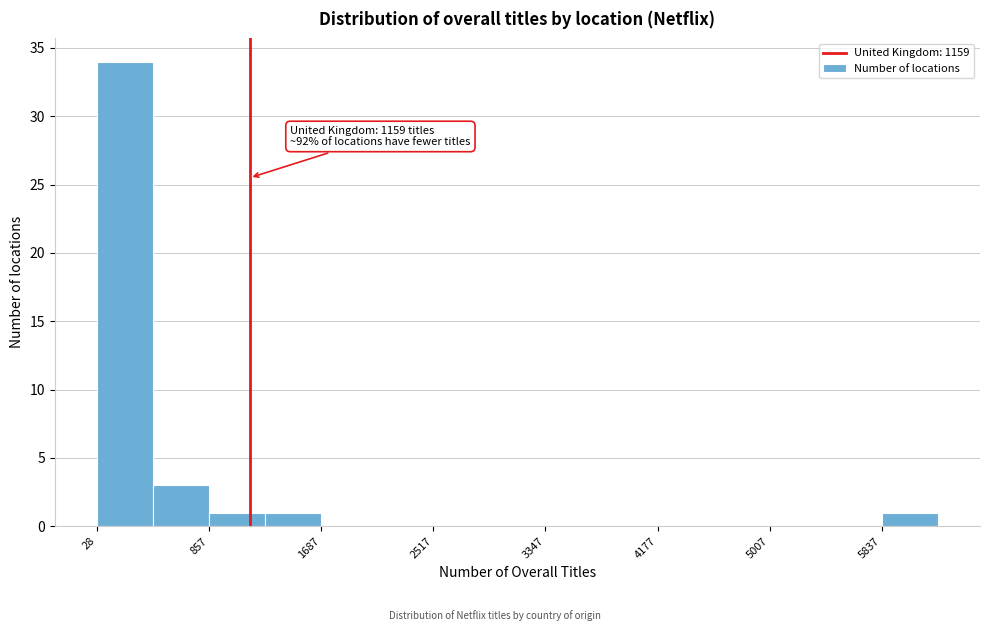

Over which range of the x-axis is the bar tallest?

0 to 400